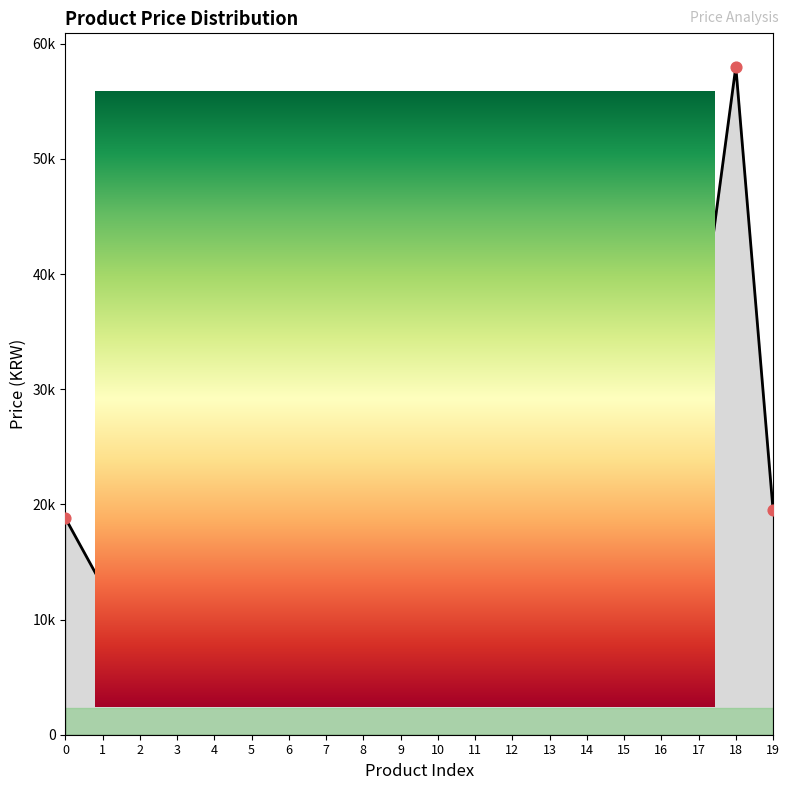

Which has a higher value, 19 or 5?

19